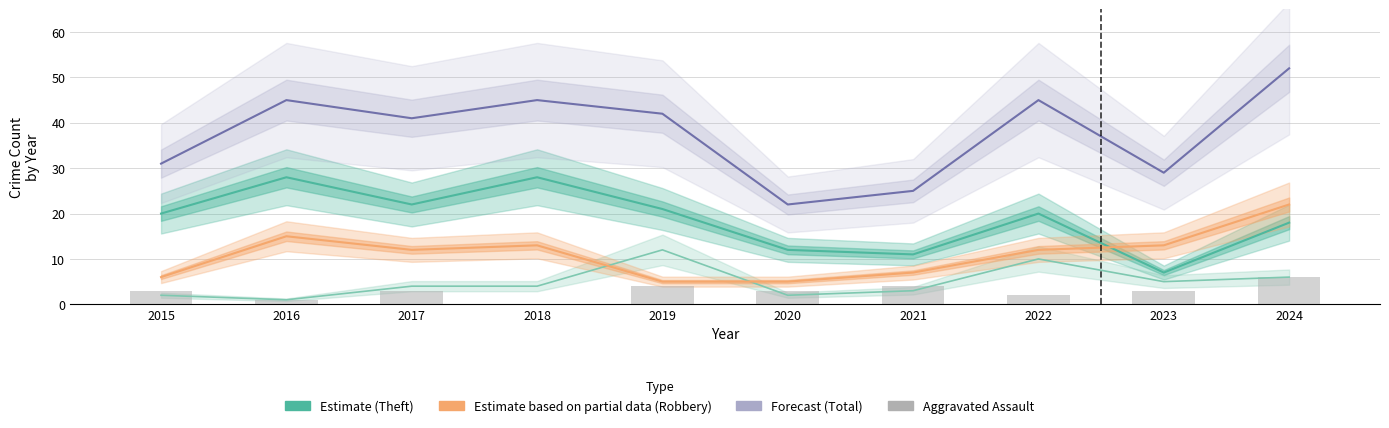

The Aggravated Battery series shows 2 at 2015. True or false?

True